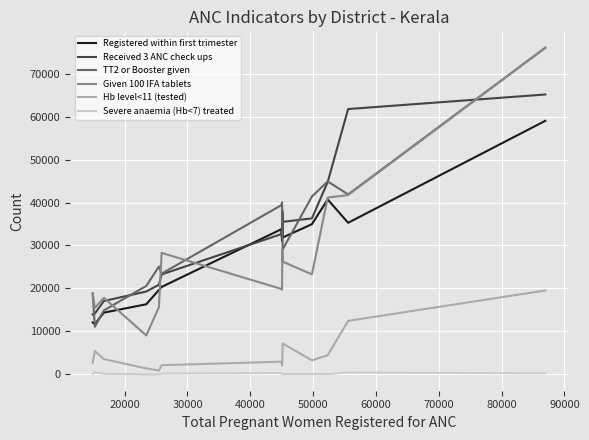

True or false: Severe anaemia (Hb<7) treated and Received 3 ANC check ups intersect in this chart.

False